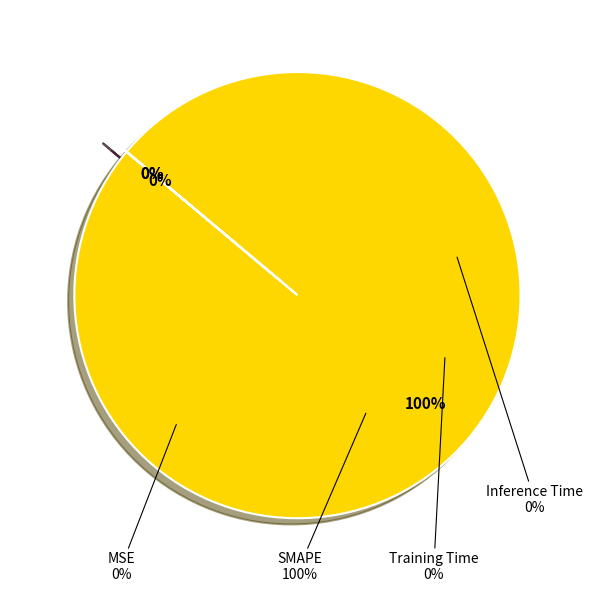

Does Training Time represent more than half of the total?

No